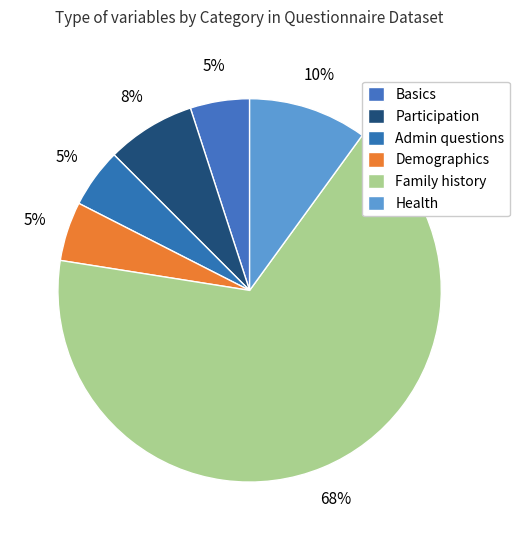

What is the largest slice in the pie chart?

Family history